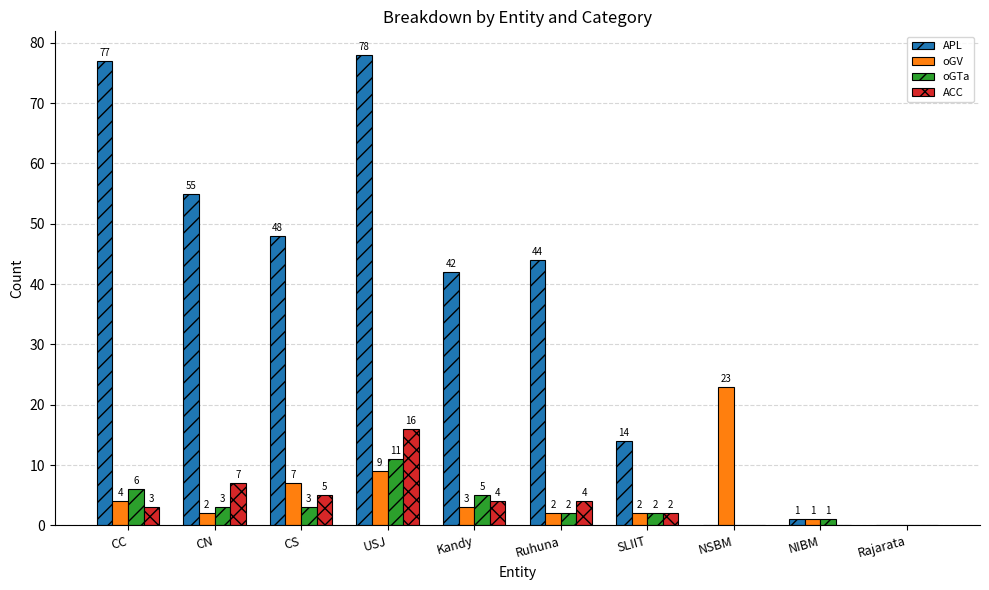

Read the oGTa value at NIBM.

1